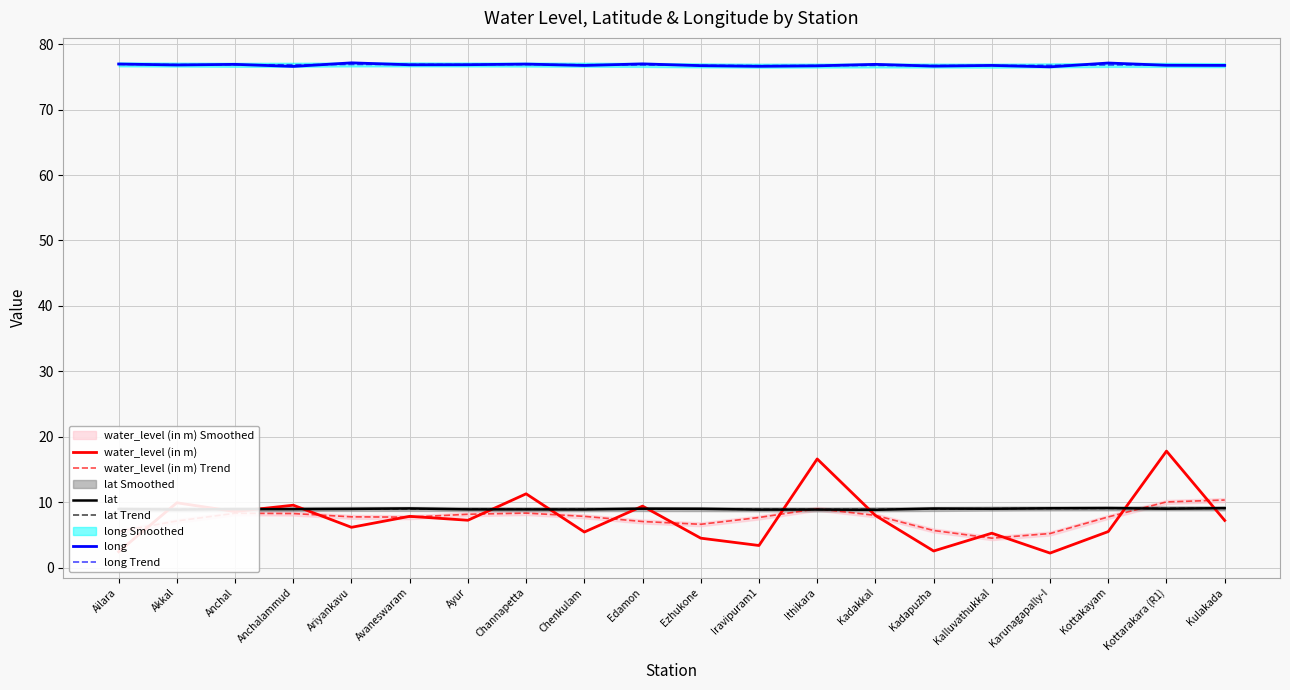

What is the label of the 19th point from the left?

Kottarakara (R1)